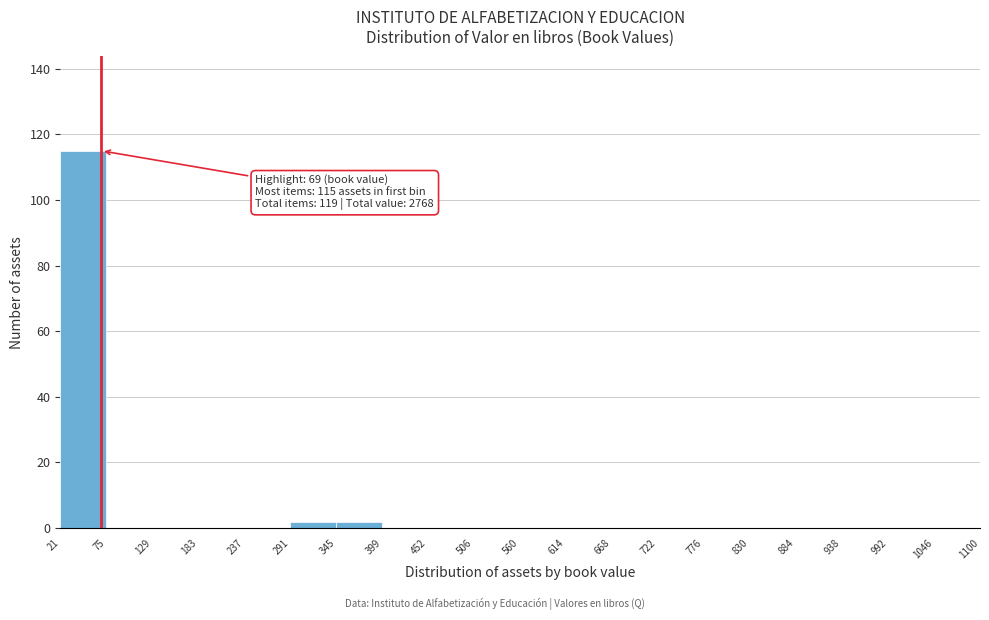

Over which range of the x-axis is the bar tallest?

21 to 75